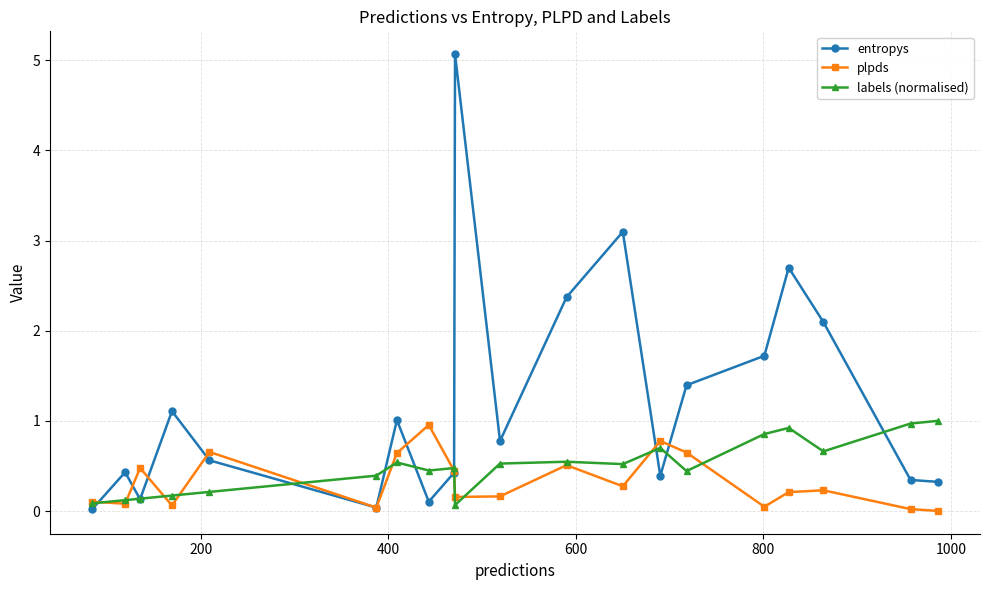

What is the sum of all entropys values?

24.1